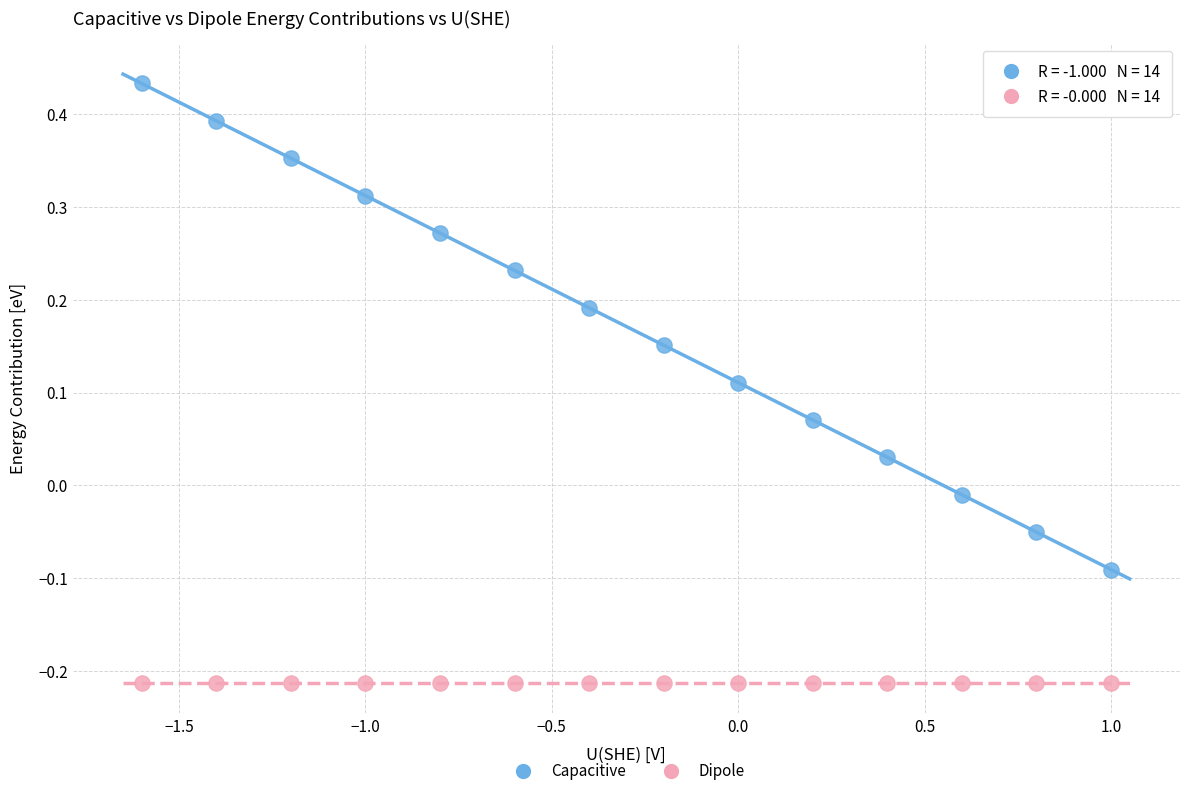

Which series reaches the maximum Y coordinate?

Capacitive